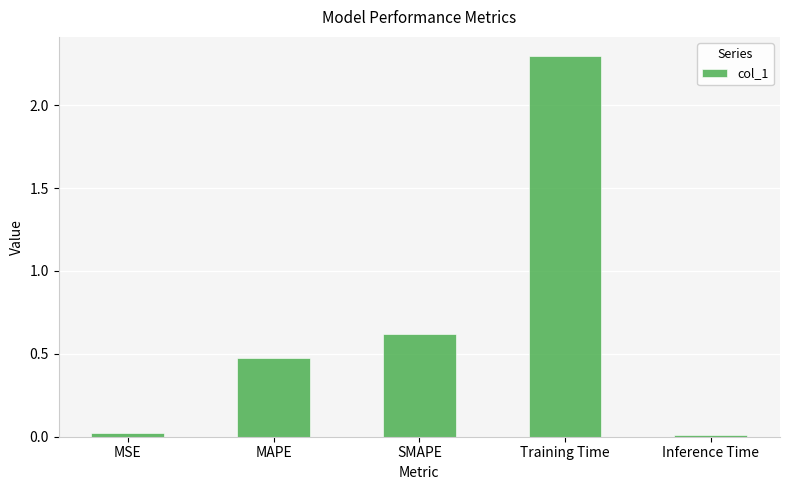

Between MSE and Training Time, which is larger?

Training Time